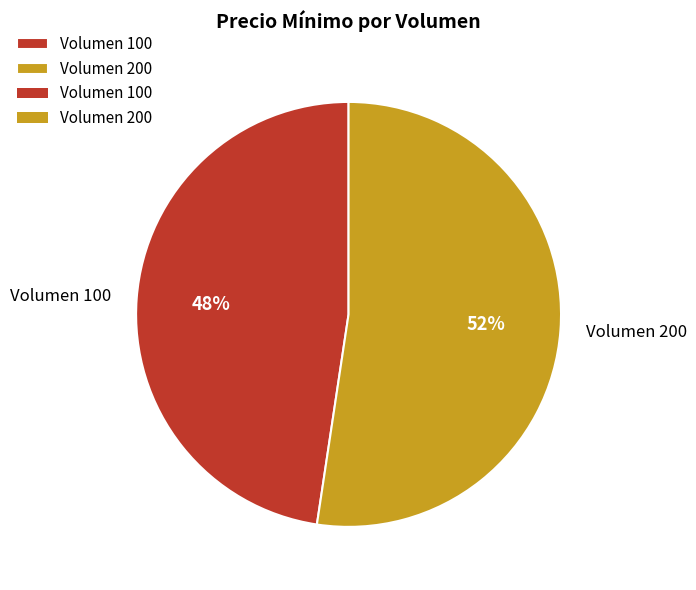

Rank the categories by value from highest to lowest.

Volumen 200, Volumen 100